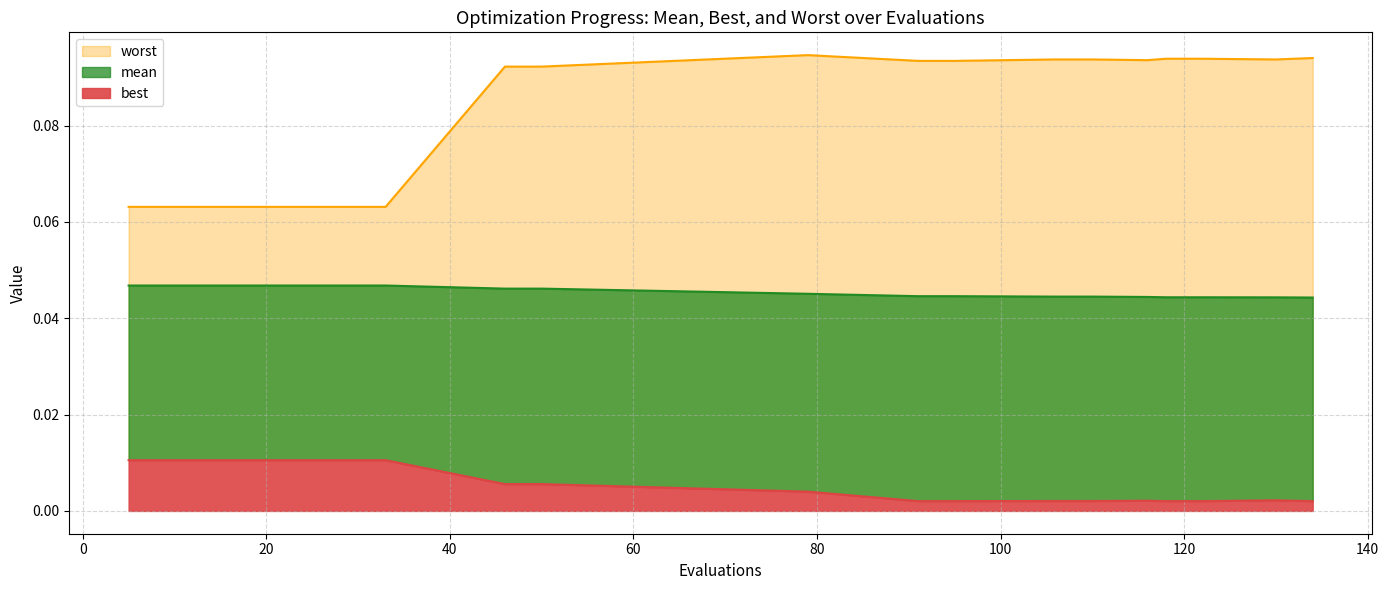

True or false: best and mean cross at least once.

False